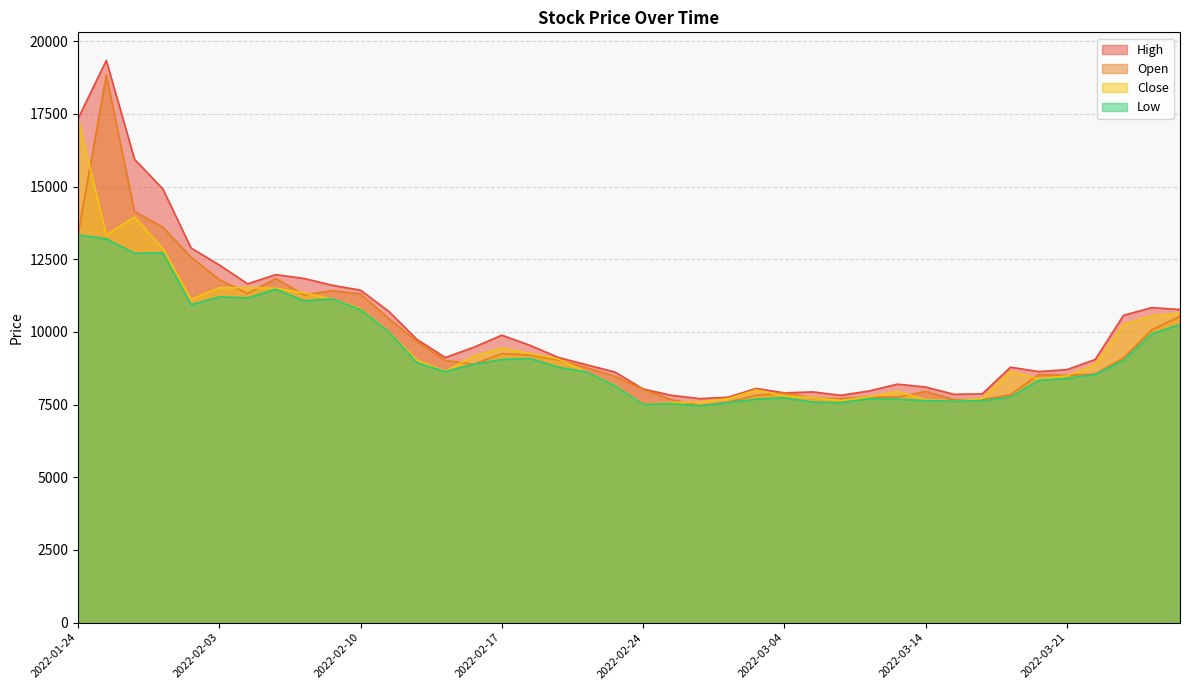

The value of Open at 2022-01-25 is 18840. True or false?

True